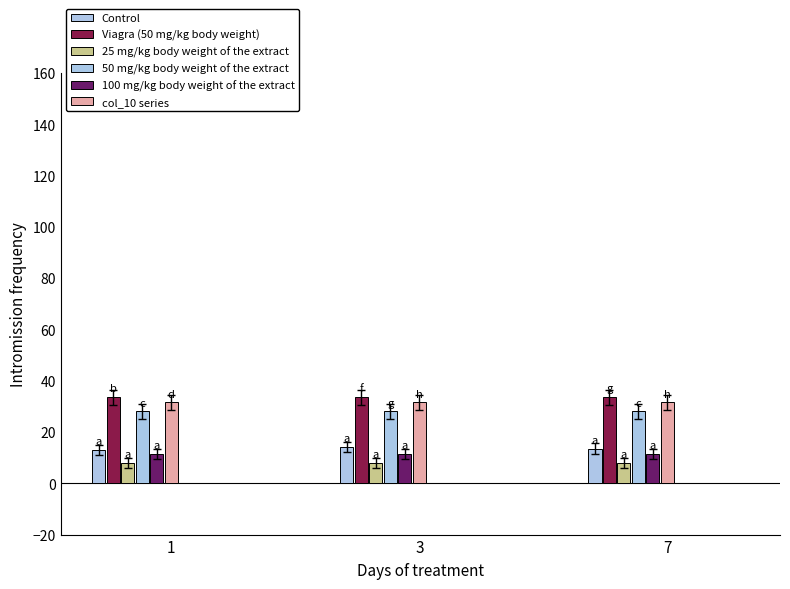

Which series has the largest total across all categories?

Viagra (50 mg/kg body weight)